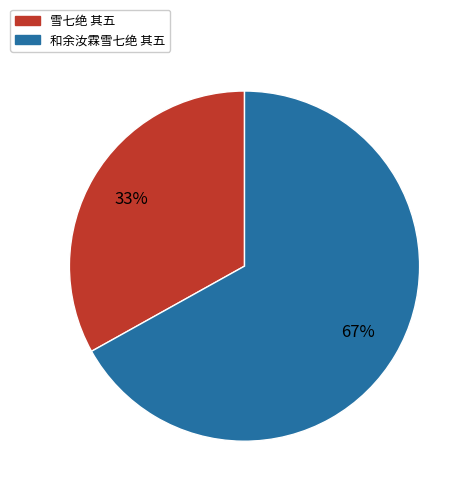

Between 和余汝霖雪七绝 其五 and 雪七绝 其五, which is larger?

和余汝霖雪七绝 其五